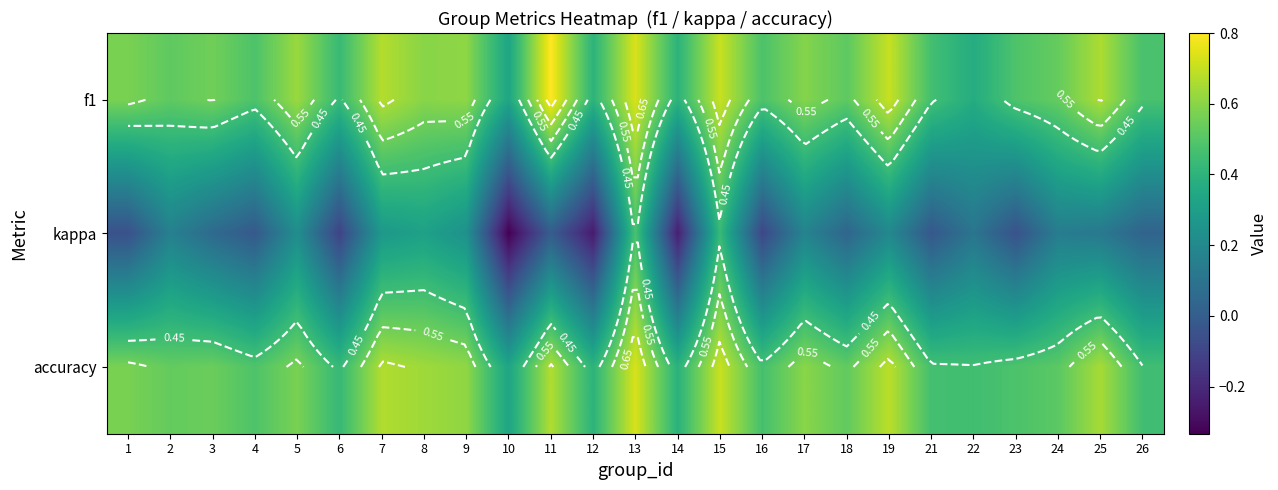

What is the maximum value for kappa?

0.5